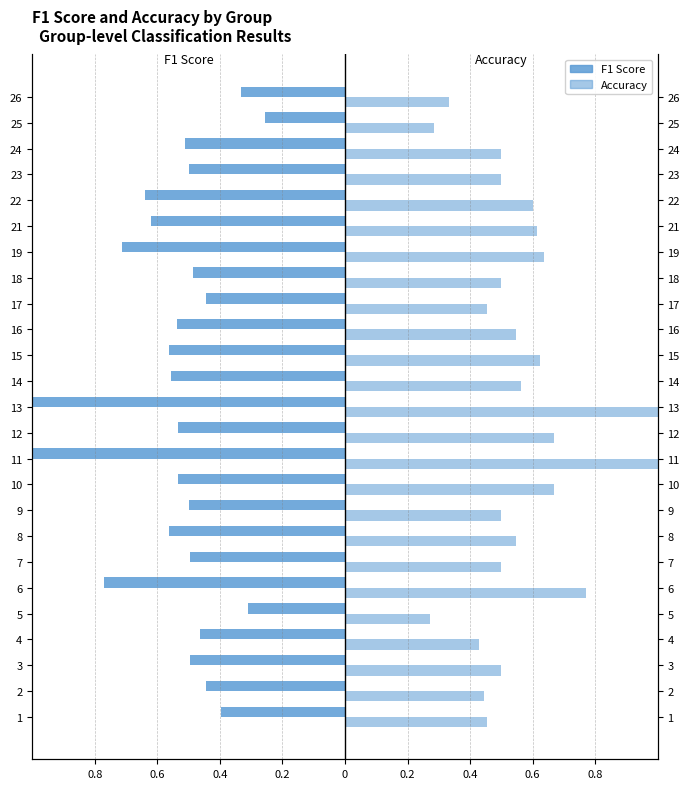

Which series has the largest total across all categories?

Accuracy